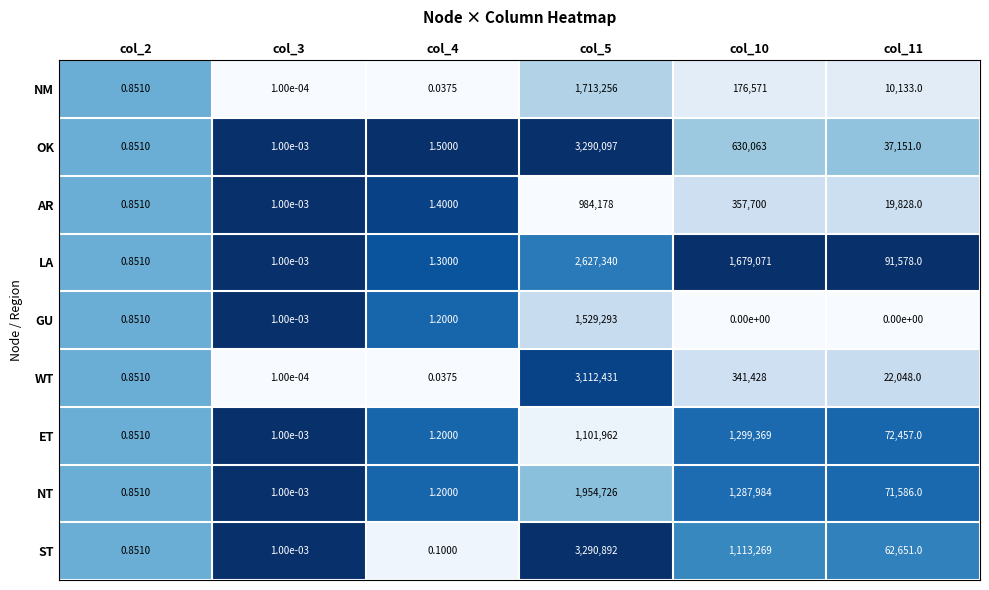

Is the value of OK at col_10 greater than the value of AR at col_5?

No